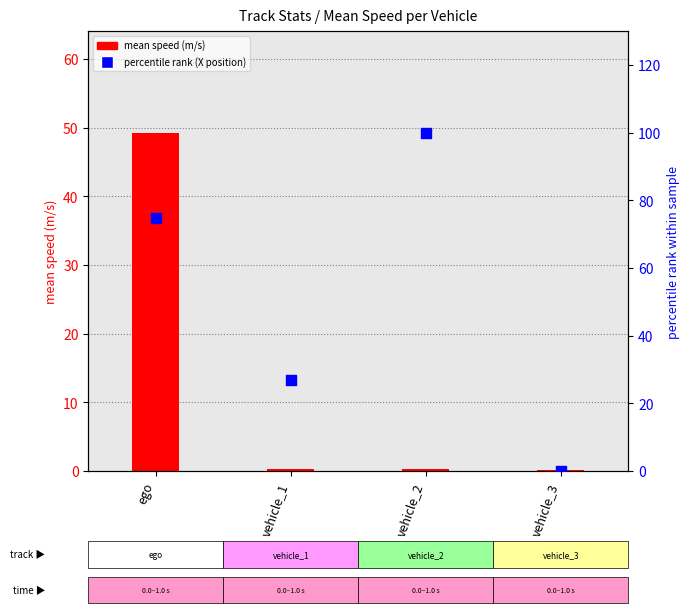

Is the value of percentile rank (X position) at ego greater than the value of mean speed (m/s) at ego?

Yes